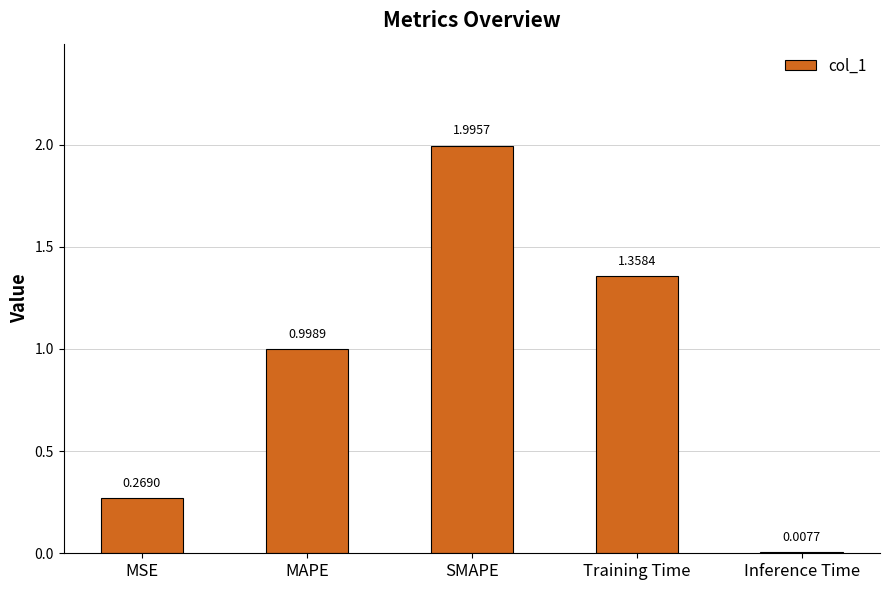

What is the ratio of the value at SMAPE to the value at Training Time?

1.5